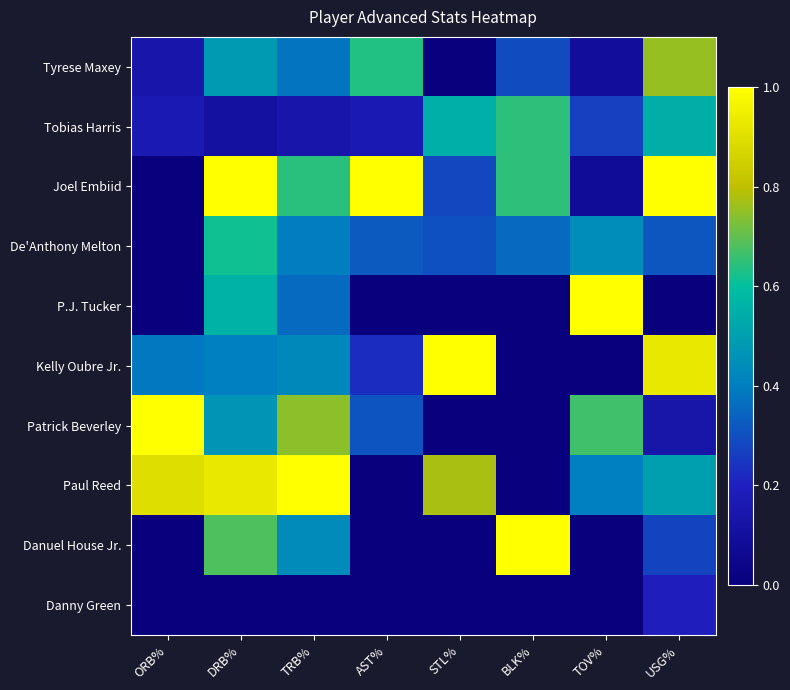

Reading left to right, transcribe all the data shown in this chart.

Tyrese Maxey: ORB%=0.1	DRB%=0.5	TRB%=0.4	AST%=0.6	STL%=0.0	BLK%=0.3	TOV%=0.1	USG%=0.8
Tobias Harris: ORB%=0.2	DRB%=0.1	TRB%=0.1	AST%=0.2	STL%=0.5	BLK%=0.6	TOV%=0.3	USG%=0.5
Joel Embiid: ORB%=0.0	DRB%=1.0	TRB%=0.6	AST%=1.0	STL%=0.3	BLK%=0.6	TOV%=0.1	USG%=1.0
De'Anthony Melton: ORB%=0.0	DRB%=0.6	TRB%=0.4	AST%=0.3	STL%=0.3	BLK%=0.4	TOV%=0.4	USG%=0.3
P.J. Tucker: ORB%=0.0	DRB%=0.6	TRB%=0.4	AST%=0.0	STL%=0.0	BLK%=0.0	TOV%=1.0	USG%=0.0
Kelly Oubre Jr.: ORB%=0.4	DRB%=0.4	TRB%=0.4	AST%=0.2	STL%=1.0	BLK%=0.0	TOV%=0.0	USG%=0.9
Patrick Beverley: ORB%=1.0	DRB%=0.5	TRB%=0.7	AST%=0.3	STL%=0.0	BLK%=0.0	TOV%=0.7	USG%=0.1
Paul Reed: ORB%=0.9	DRB%=0.9	TRB%=1.0	AST%=0.0	STL%=0.8	BLK%=0.0	TOV%=0.4	USG%=0.5
Danuel House Jr.: ORB%=0.0	DRB%=0.7	TRB%=0.4	AST%=0.0	STL%=0.0	BLK%=1.0	TOV%=0.0	USG%=0.3
Danny Green: ORB%=0.0	DRB%=0.0	TRB%=0.0	AST%=0.0	STL%=0.0	BLK%=0.0	TOV%=0.0	USG%=0.2